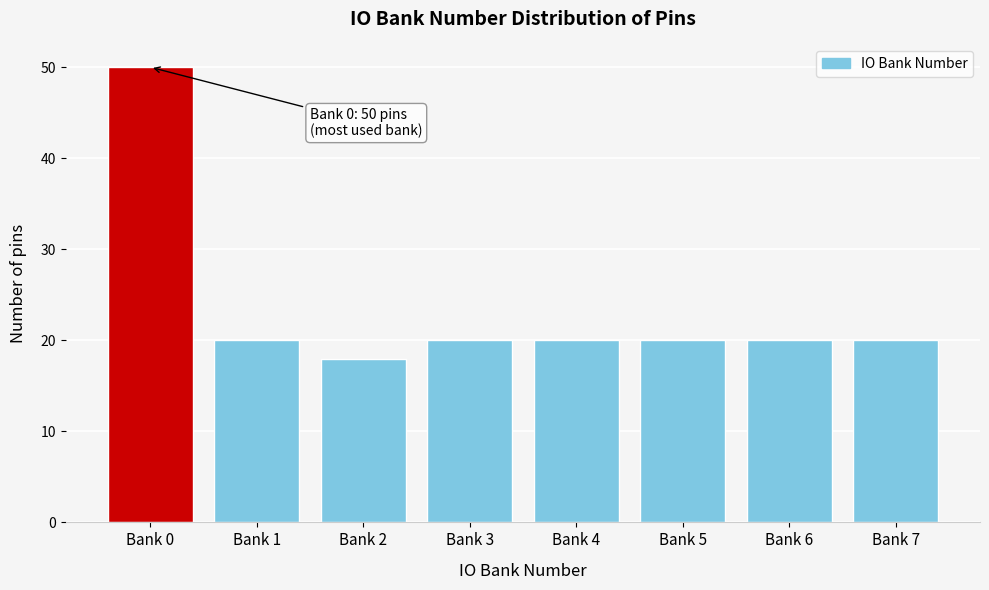

Reading right to left, transcribe all the data shown in this chart.

Bank 7=20	Bank 6=20	Bank 5=20	Bank 4=20	Bank 3=20	Bank 2=18	Bank 1=20	Bank 0=50